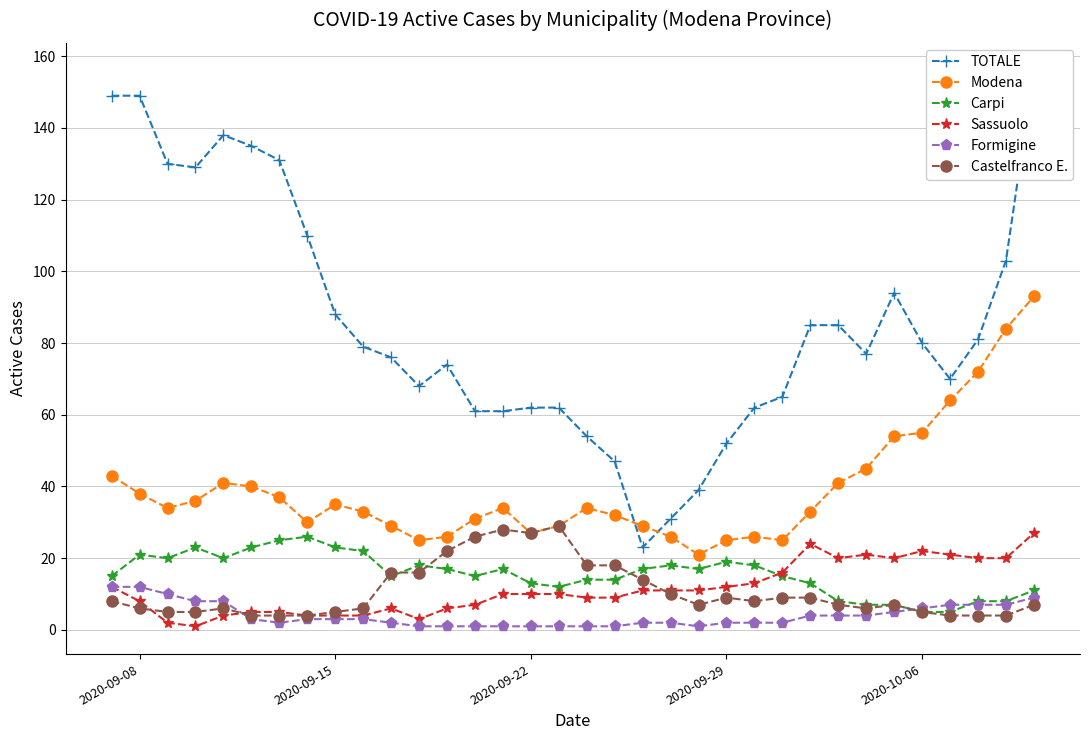

What is the difference between the second highest and second lowest values in the Modena series?

59